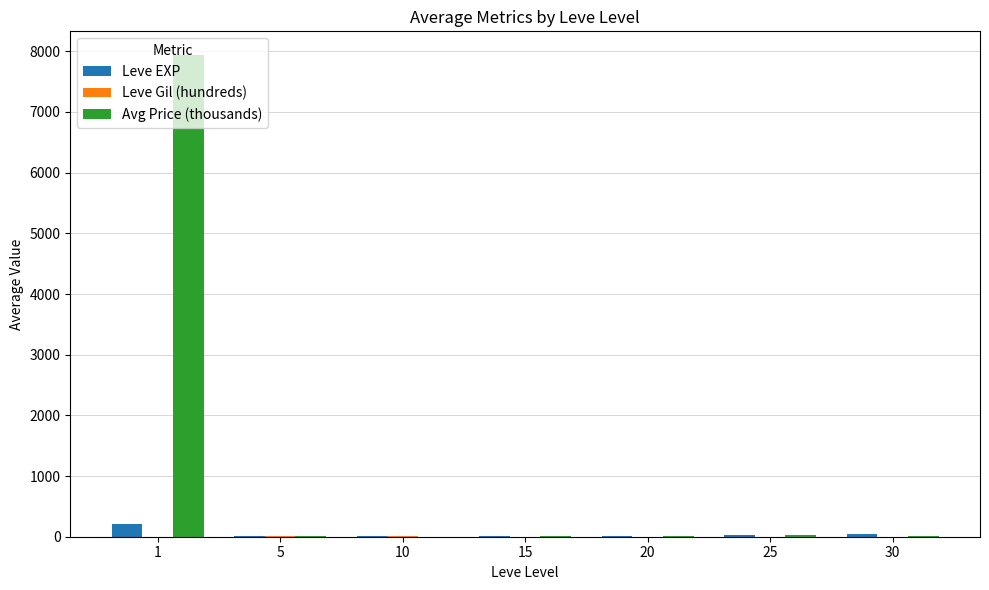

Count the number of data series in this chart.

3